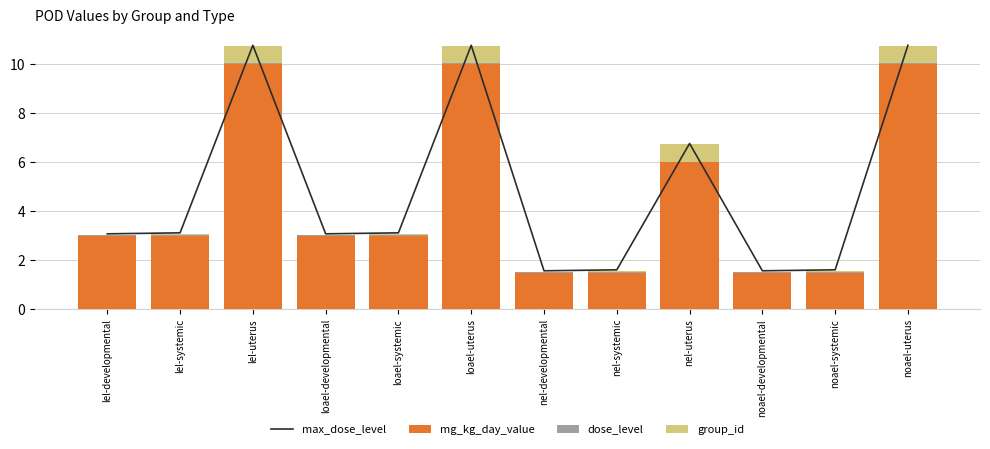

What is the total value across all series at noael-developmental?

3.1